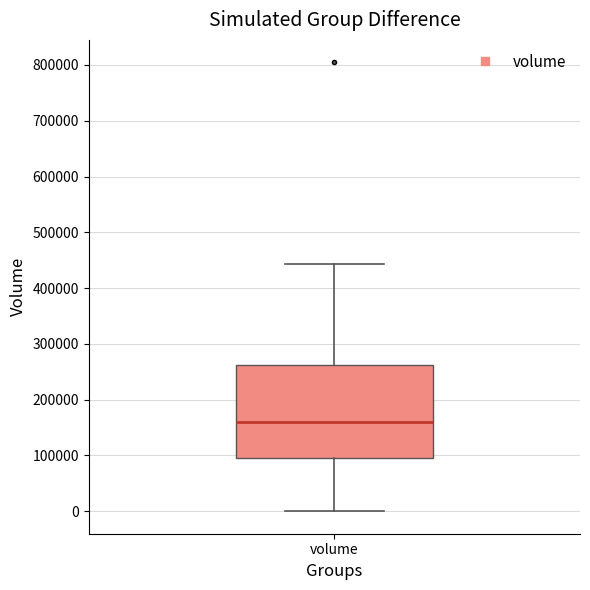

Where is the upper edge of the box for volume on the y-axis? The values are not printed on the chart, so give them approximately, as read against the axis.

260000